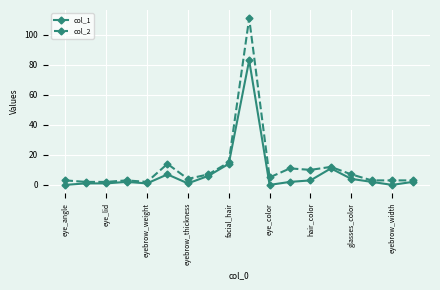

True or false: col_1 and col_2 intersect in this chart.

False